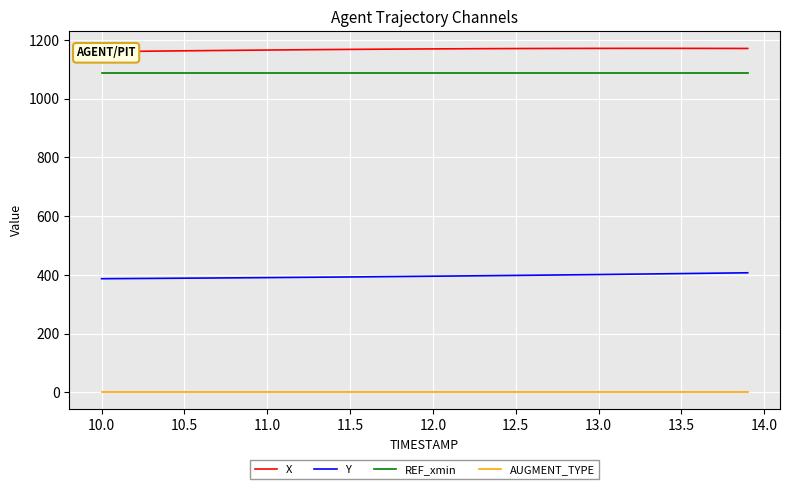

True or false: AUGMENT_TYPE and REF_xmin intersect in this chart.

False